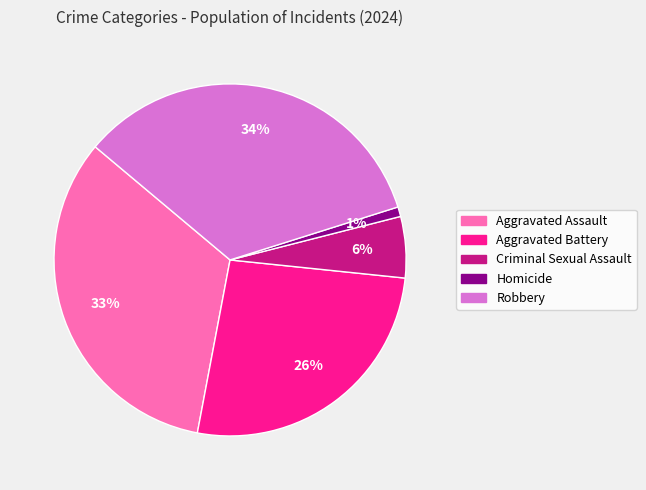

Which has a higher value, Homicide or Criminal Sexual Assault?

Criminal Sexual Assault